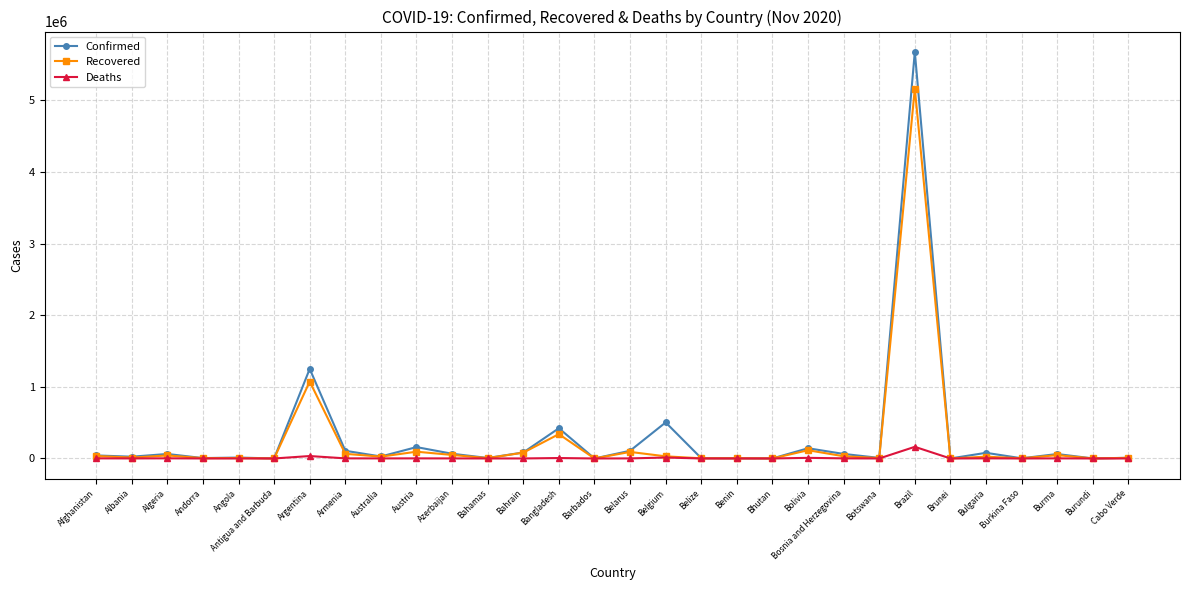

What position from the left is Benin?

19